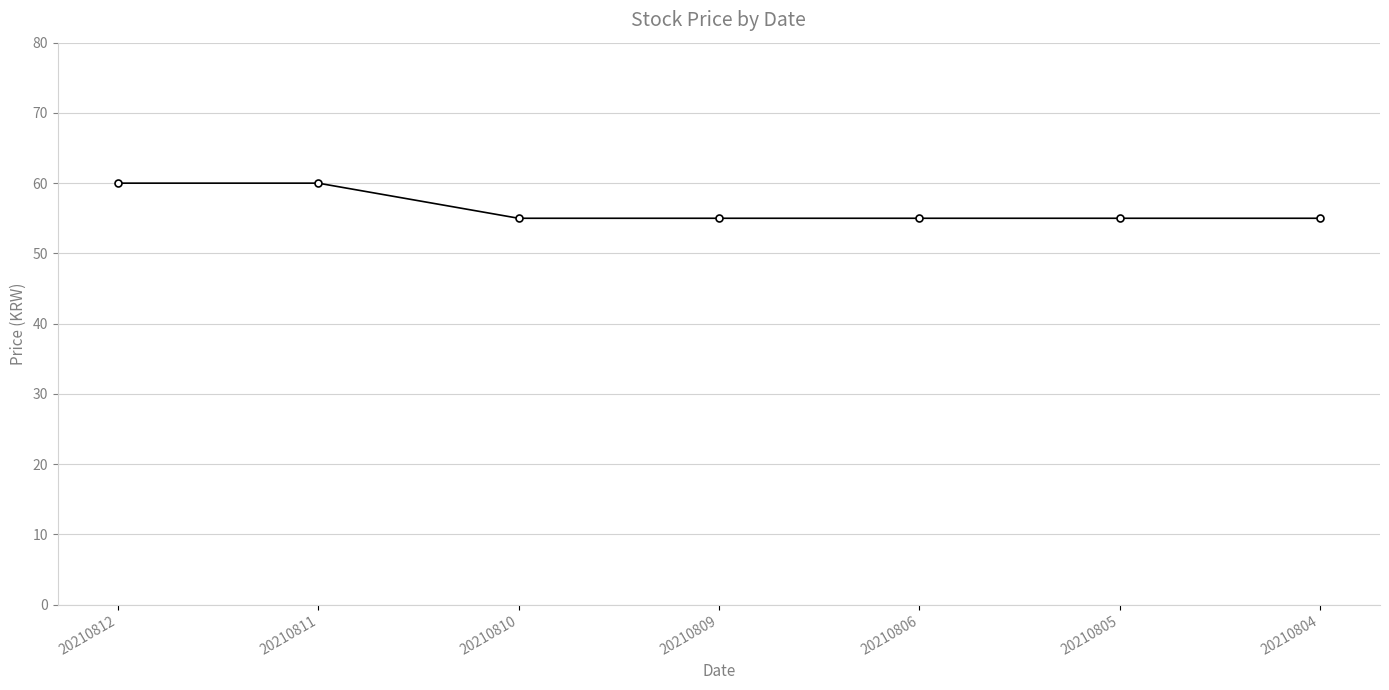

Reading right to left, extract all data points from this chart.

55	55	55	55	55	60	60